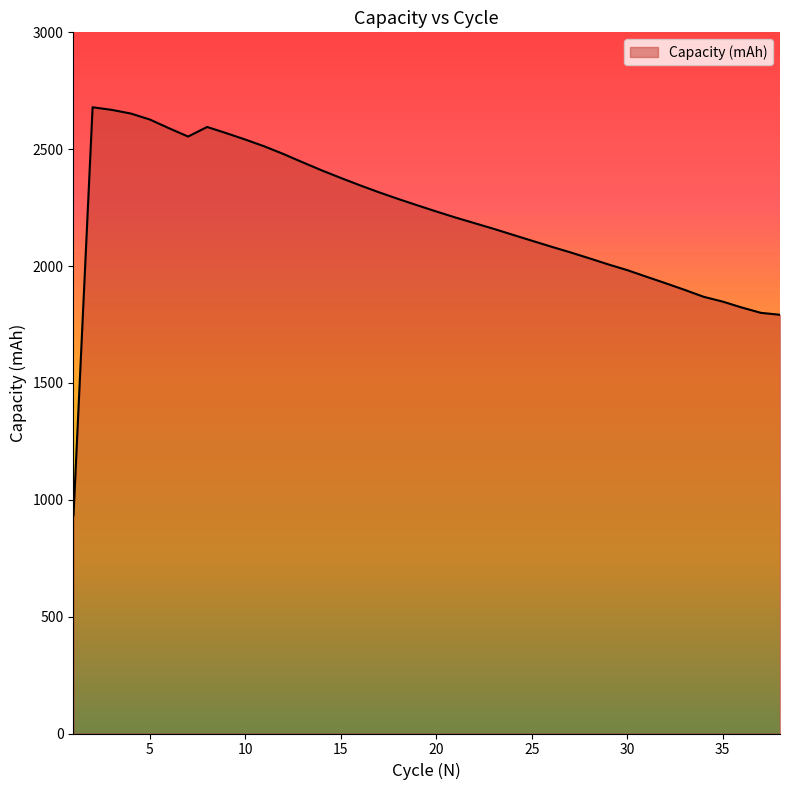

How many lines are shown in the chart?

1